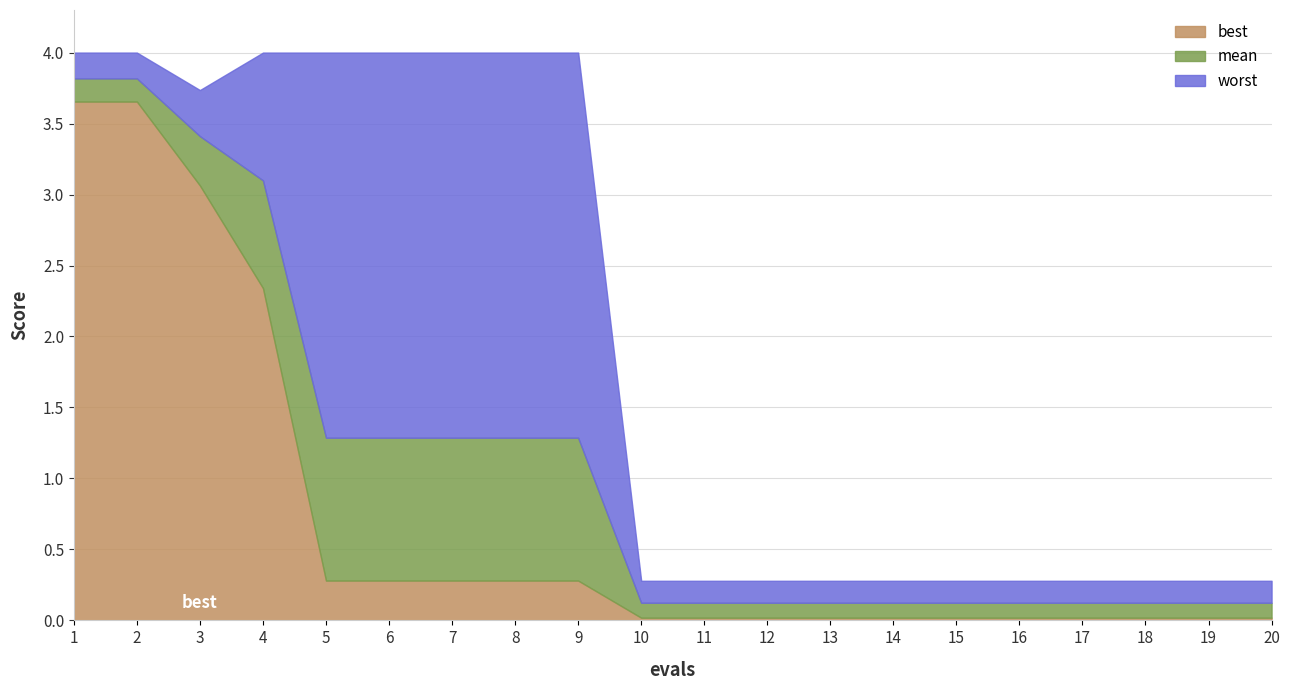

How many lines are shown in the chart?

3